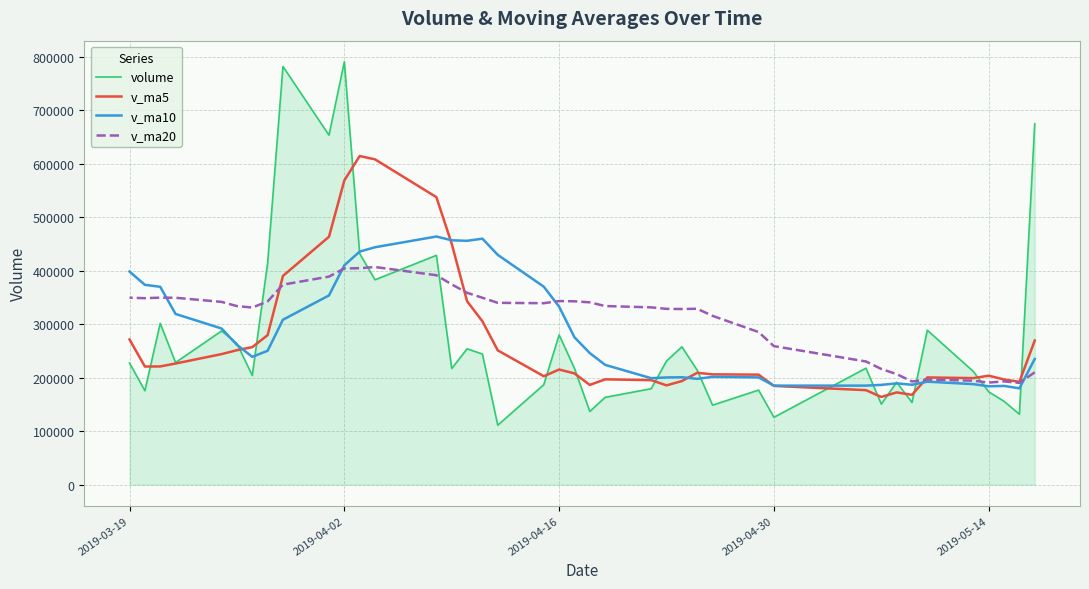

True or false: v_ma20 and volume intersect in this chart.

True